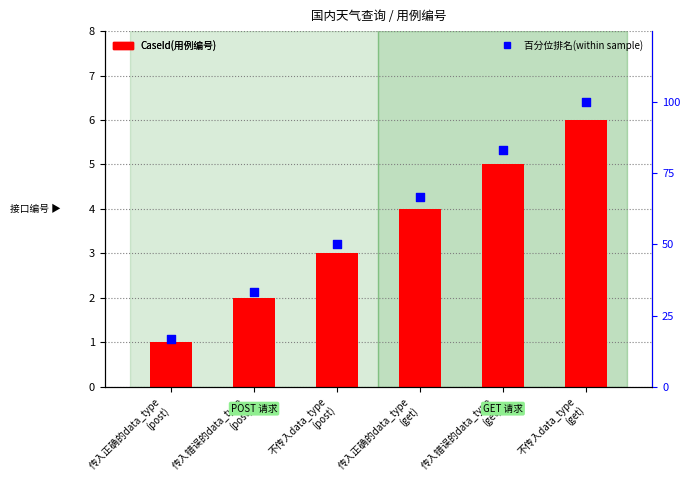

At which category is the sum across all series the highest?

不传入data_type
(get)